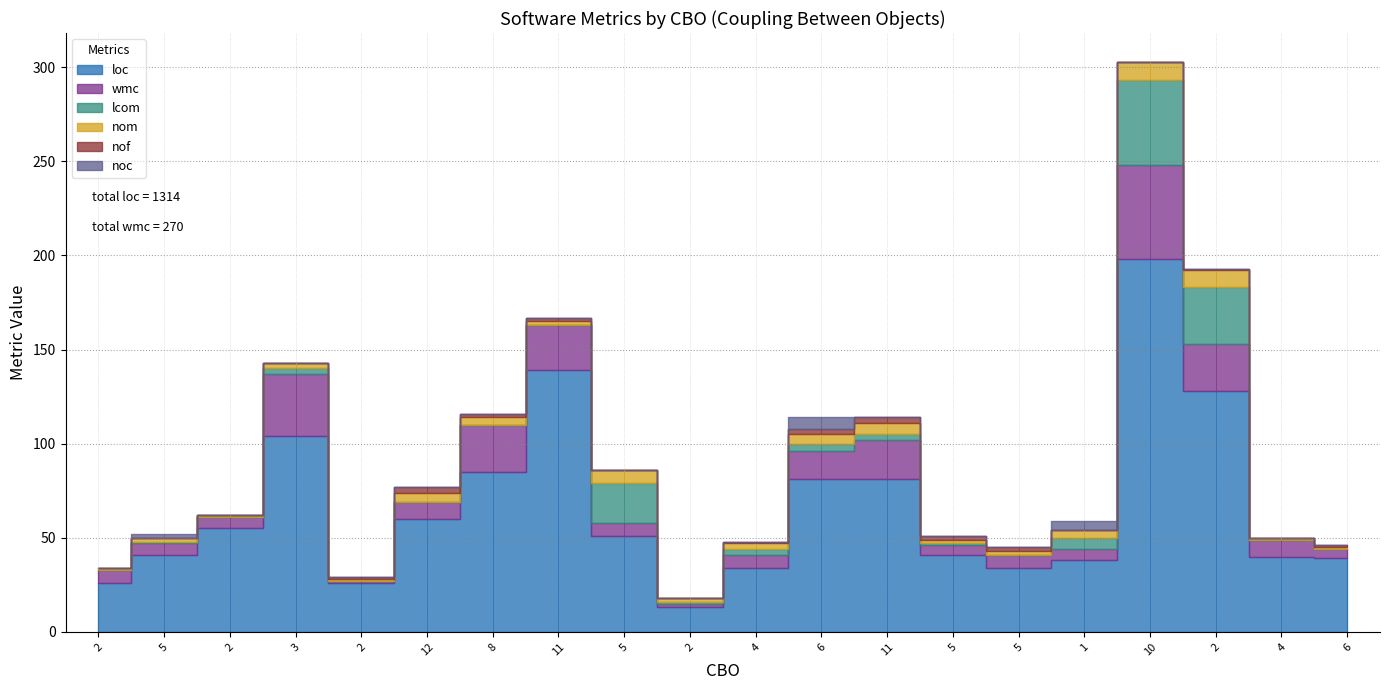

List the series in order of their peak value, highest first.

loc, wmc, lcom, nom, noc, nof